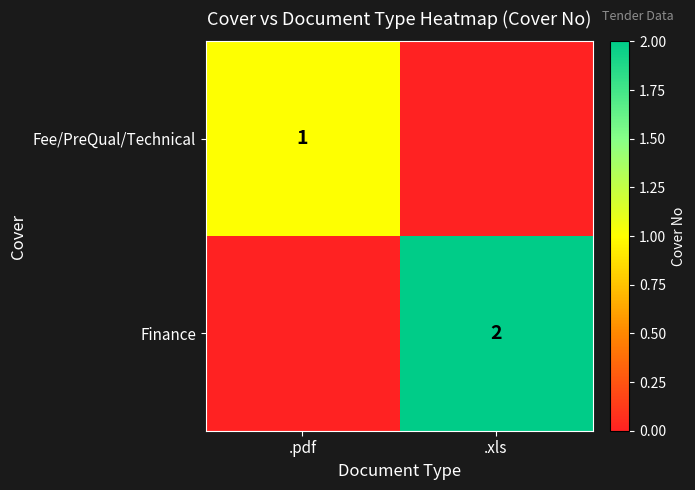

Is the value of Fee/PreQual/Technical at .pdf greater than the value of Finance at .xls?

No